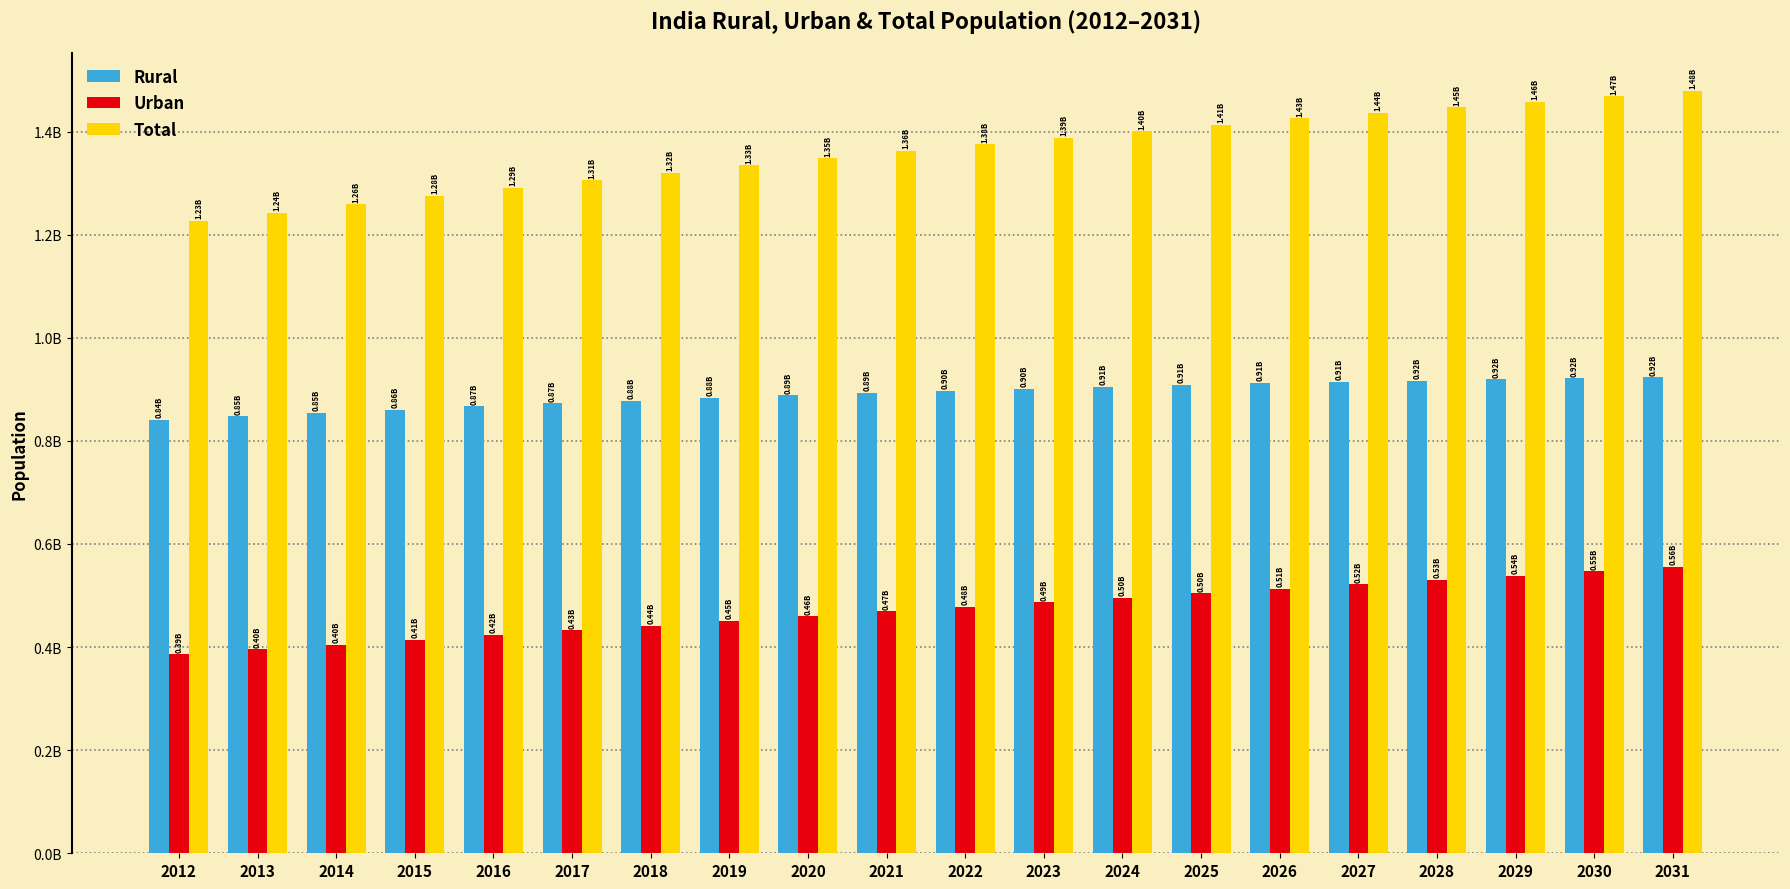

Which series has the widest spread of values?

Total